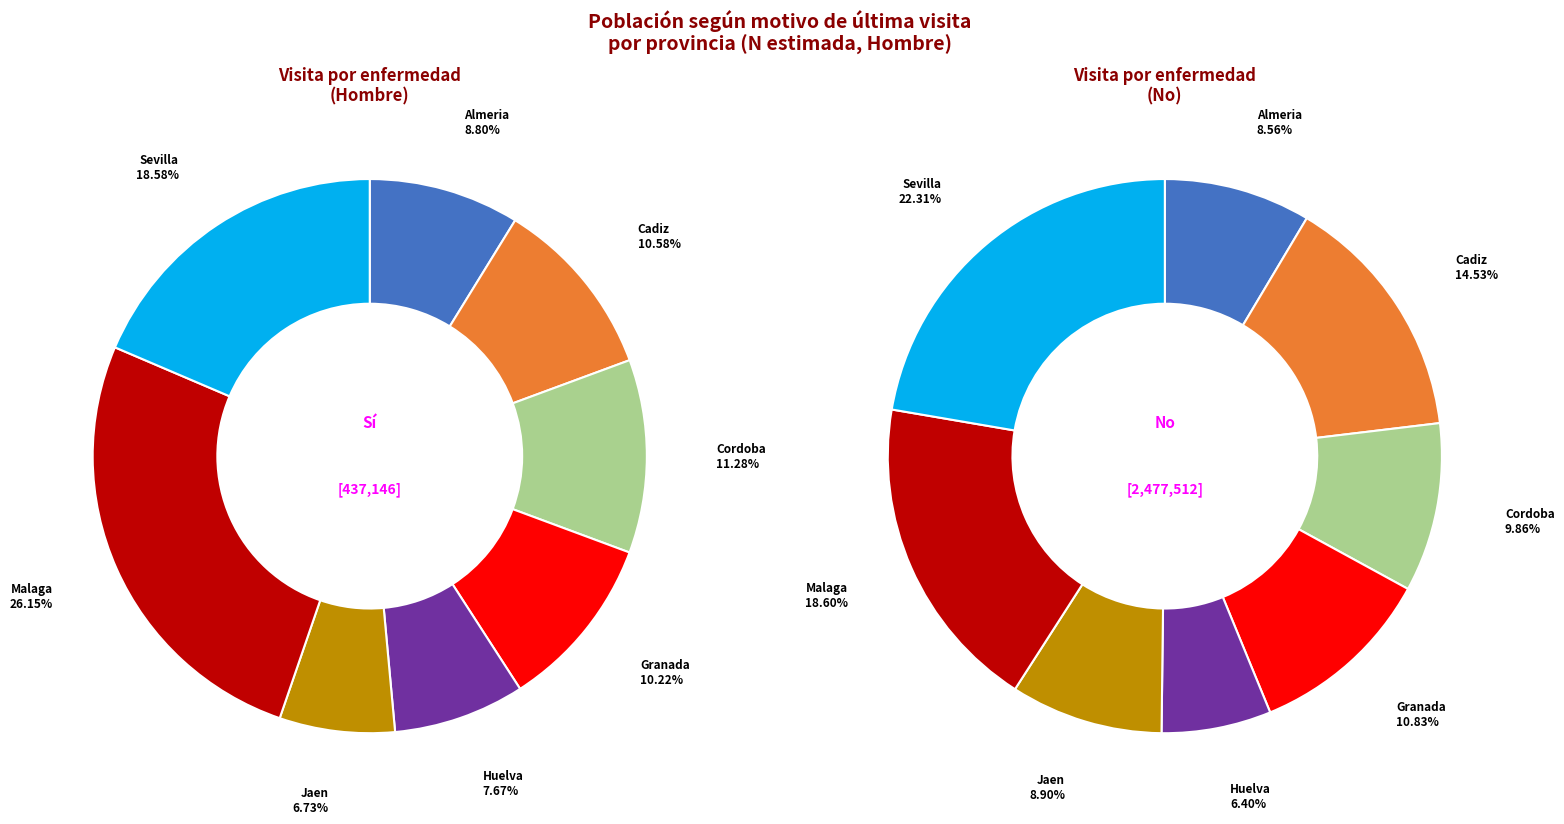

What percentage is the Cordoba slice, to the nearest percent?

10%